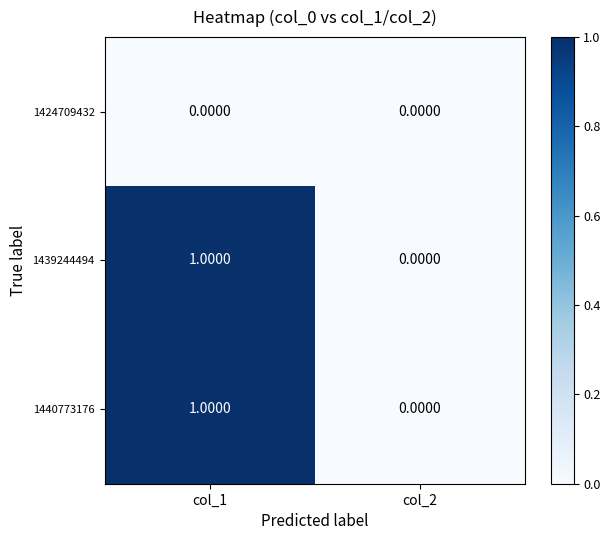

Rank the categories by 1440773176 value from lowest to highest.

col_2, col_1